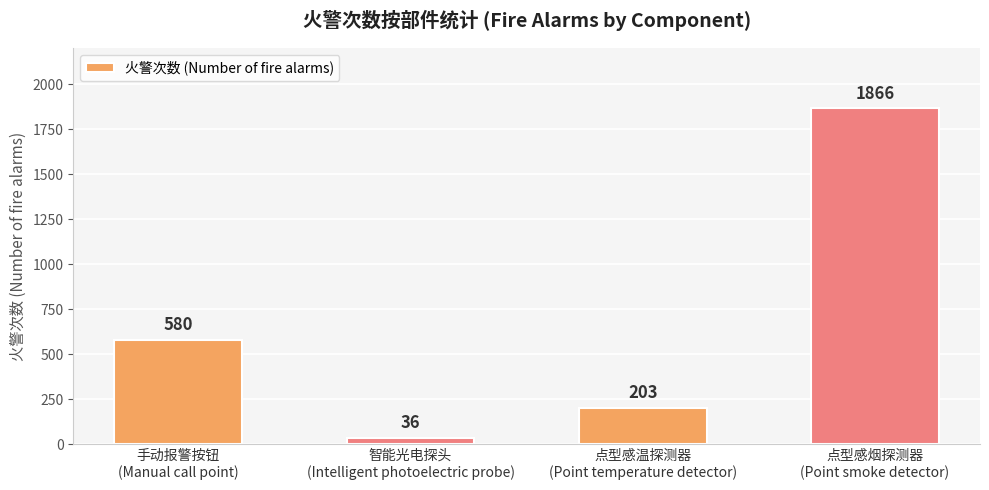

Does the chart contain stacked bars?

No